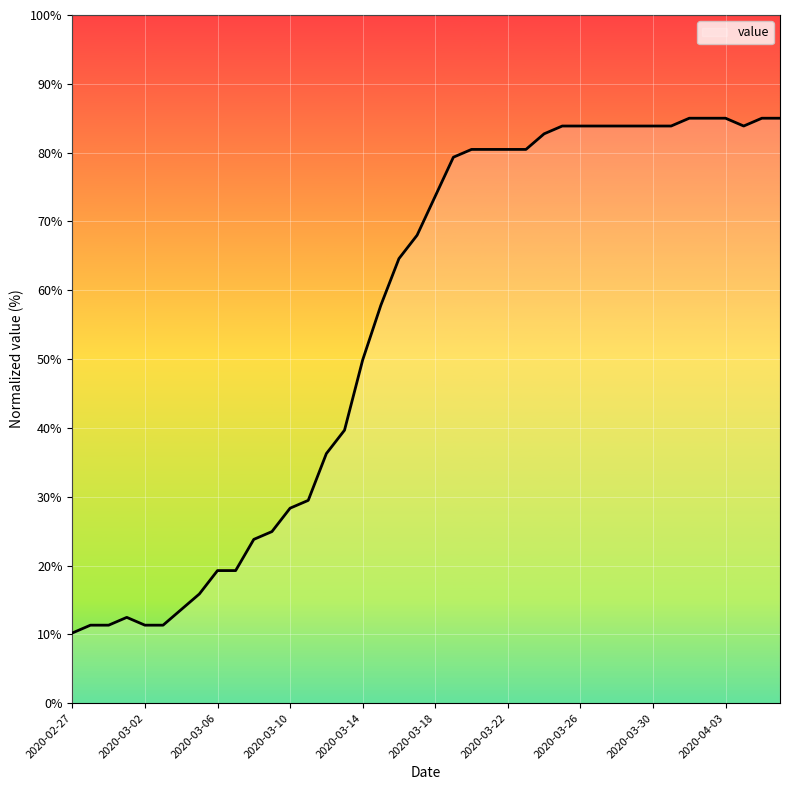

What is the maximum value shown in the chart?

85.0